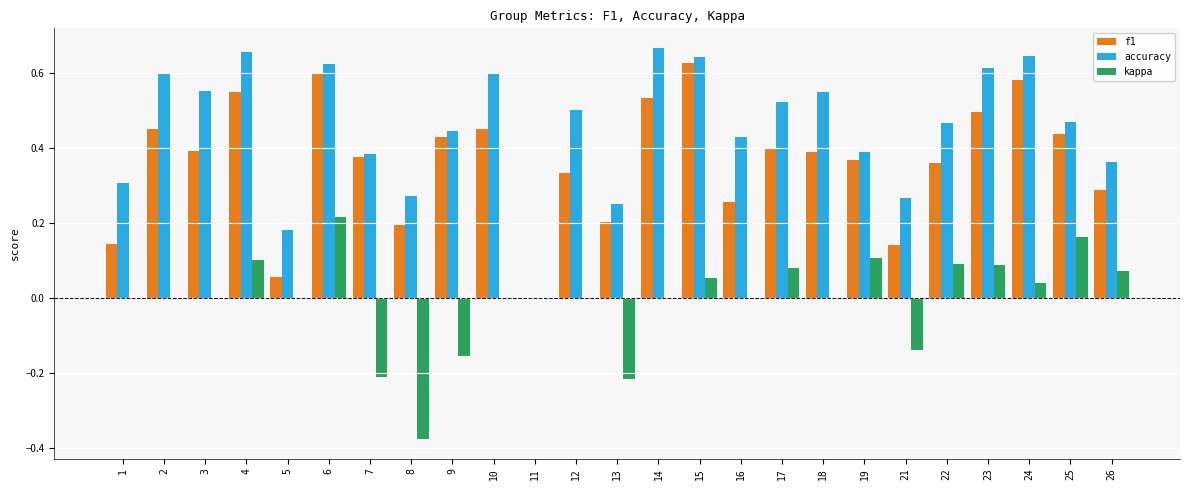

How many groups of bars are there?

25